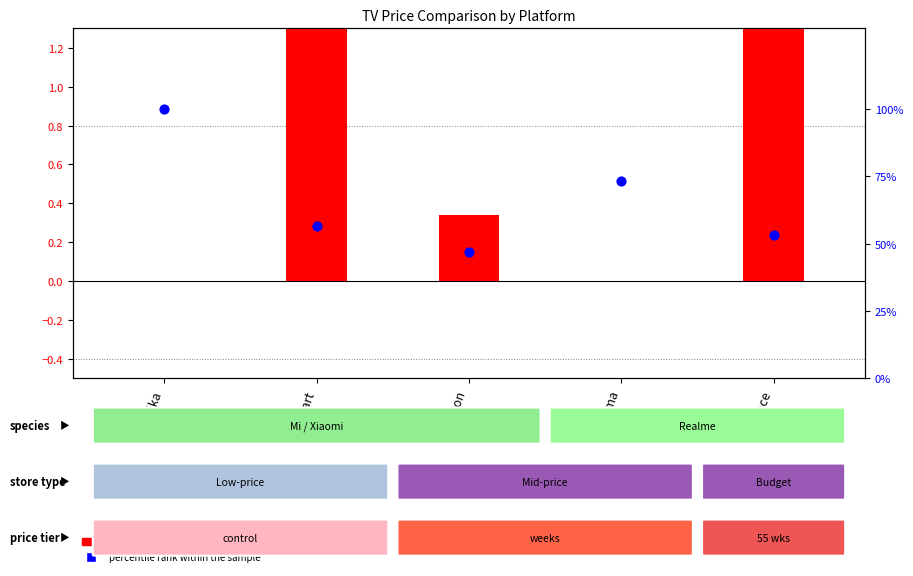

At which category is the sum across all series the highest?

Poorvika